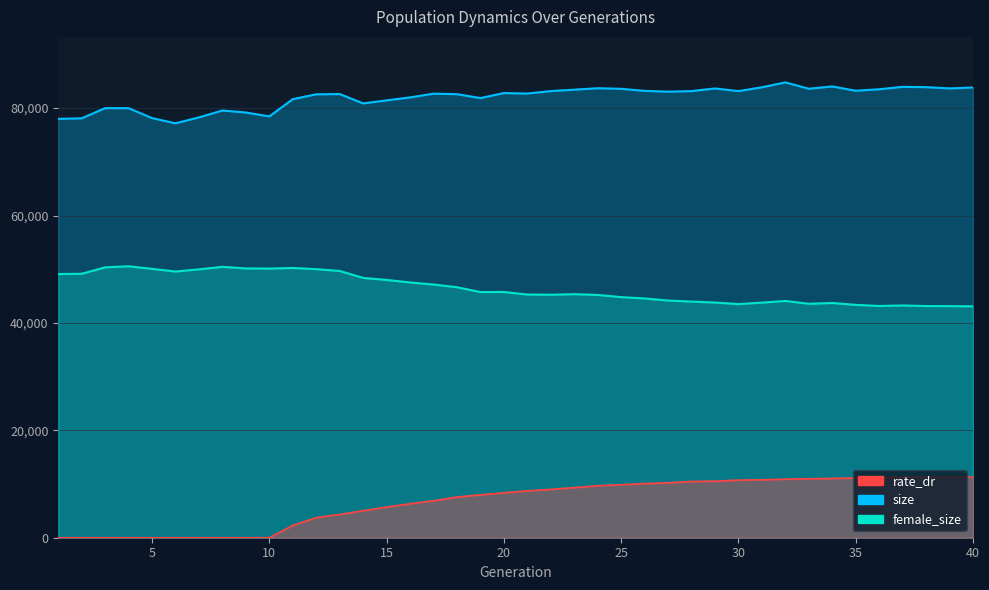

What is the maximum value shown in the chart?

84781.0